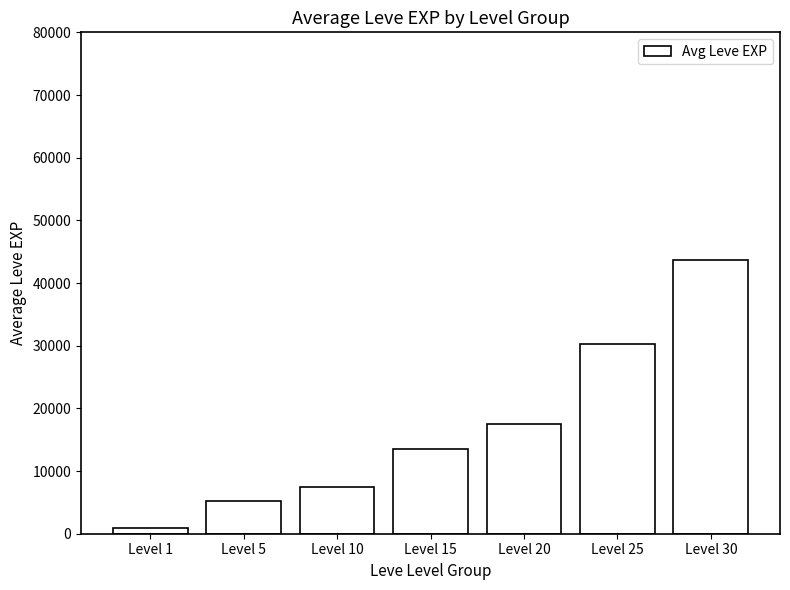

Rank the categories by value from lowest to highest.

Level 1, Level 5, Level 10, Level 15, Level 20, Level 25, Level 30